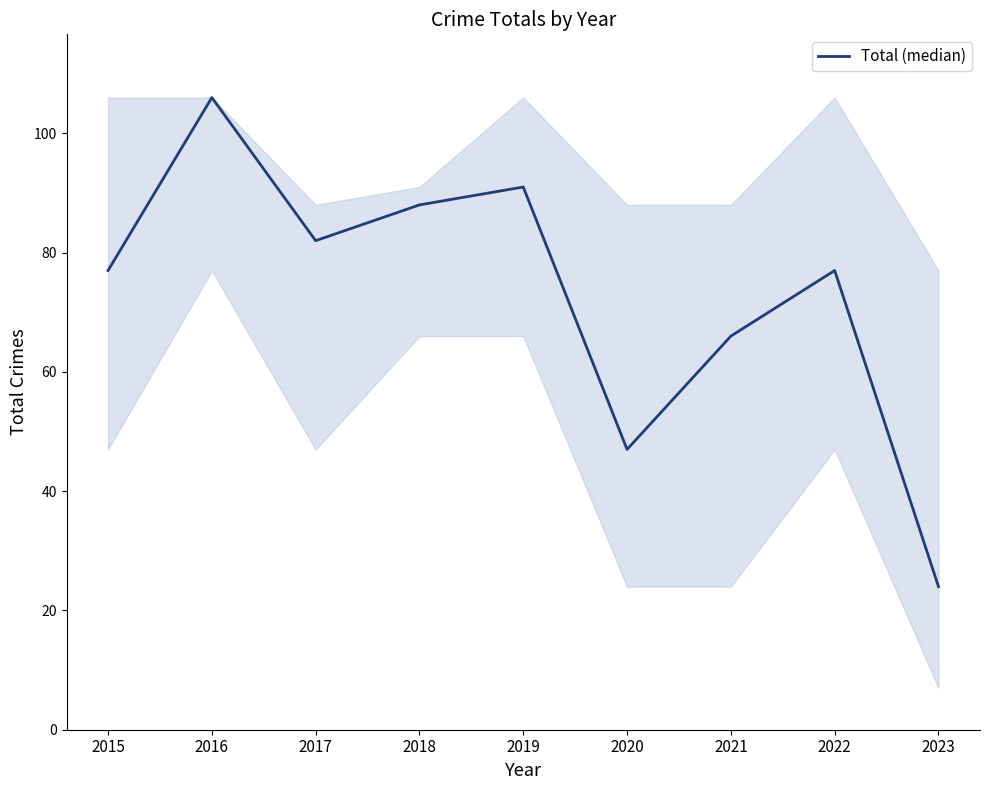

What is the smallest value displayed?

24